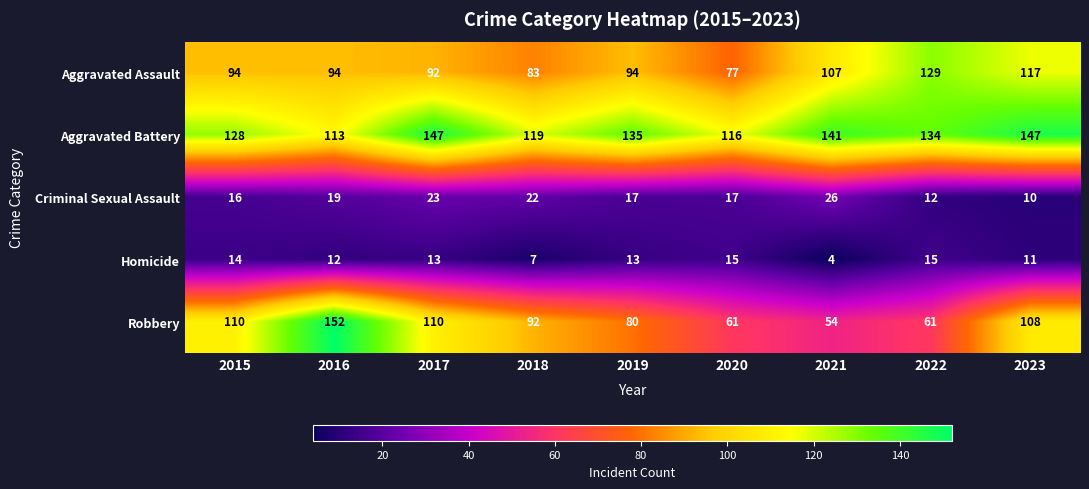

Which series has the largest total across all categories?

Aggravated Battery